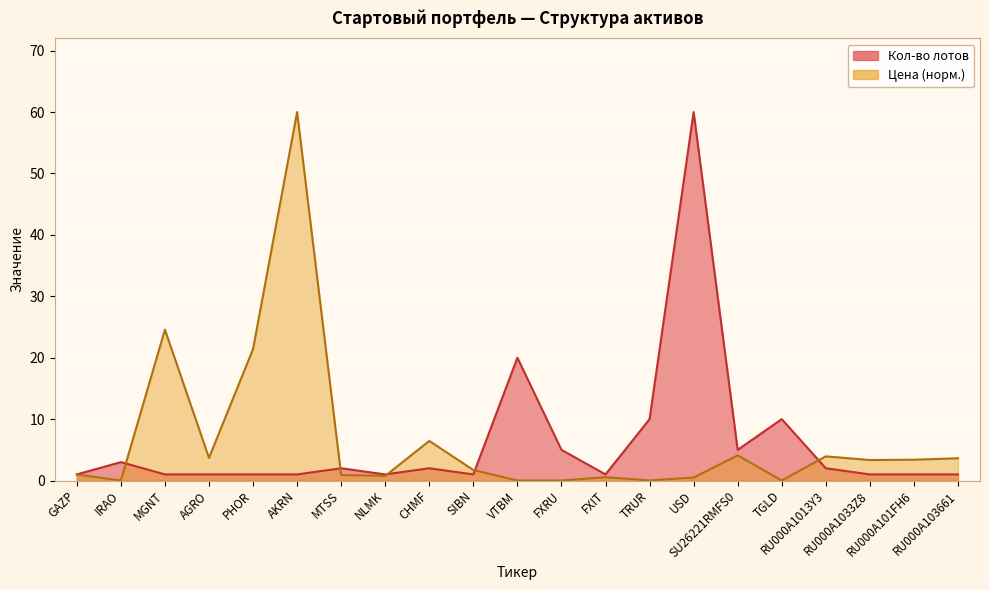

What is the difference between the second highest and minimum values in the Цена series?

24.6